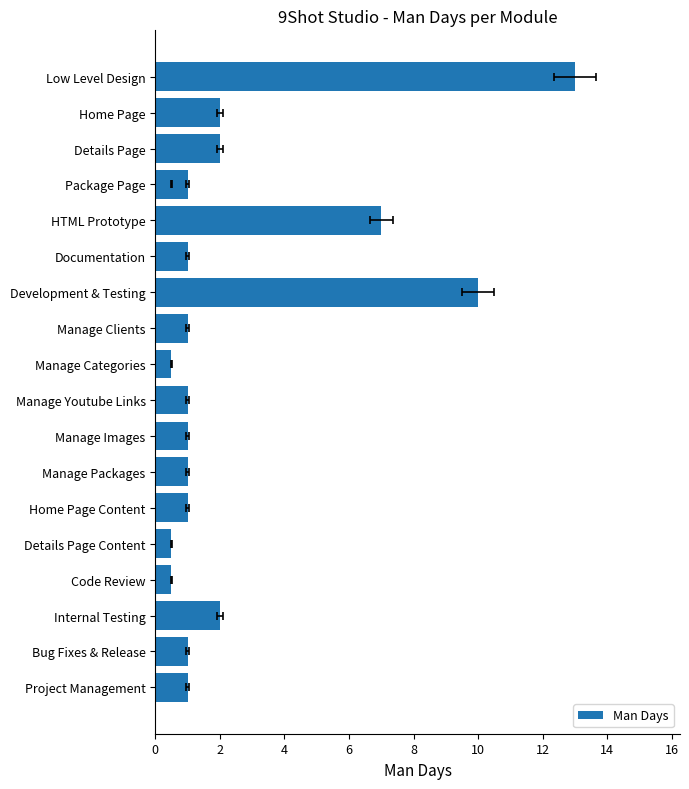

What is the average value?

2.5